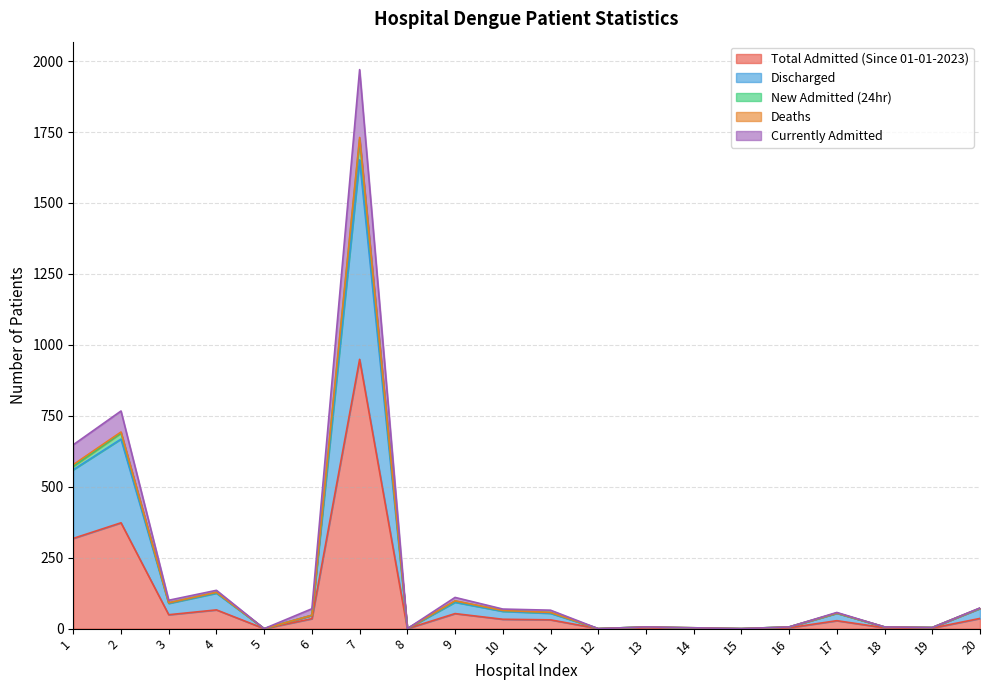

Between 7 and 3, which is larger?

7